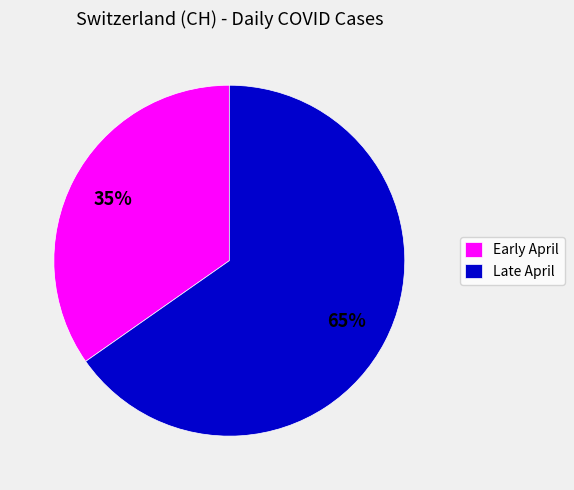

Is Early April the majority of the pie?

No